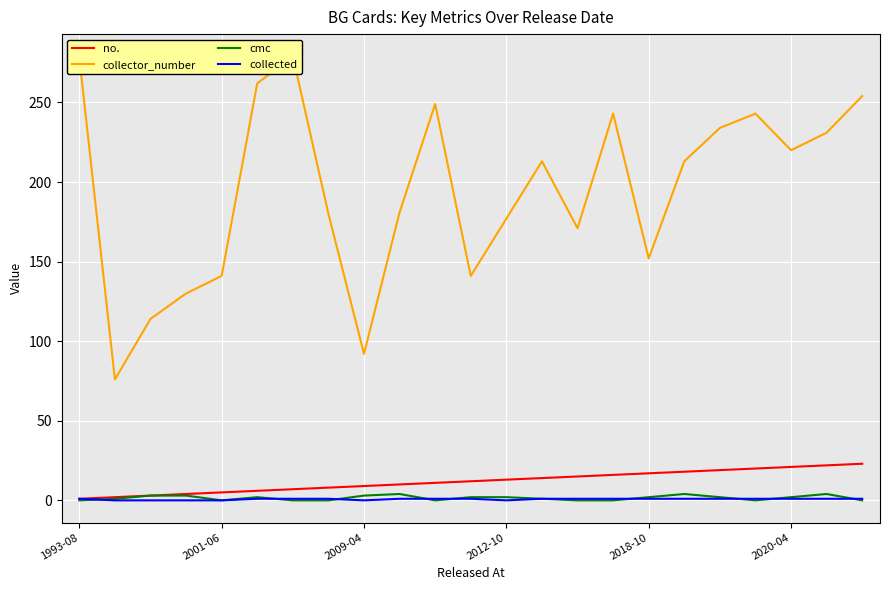

What are all the series names shown in the legend?

no., collector_number, cmc, collected